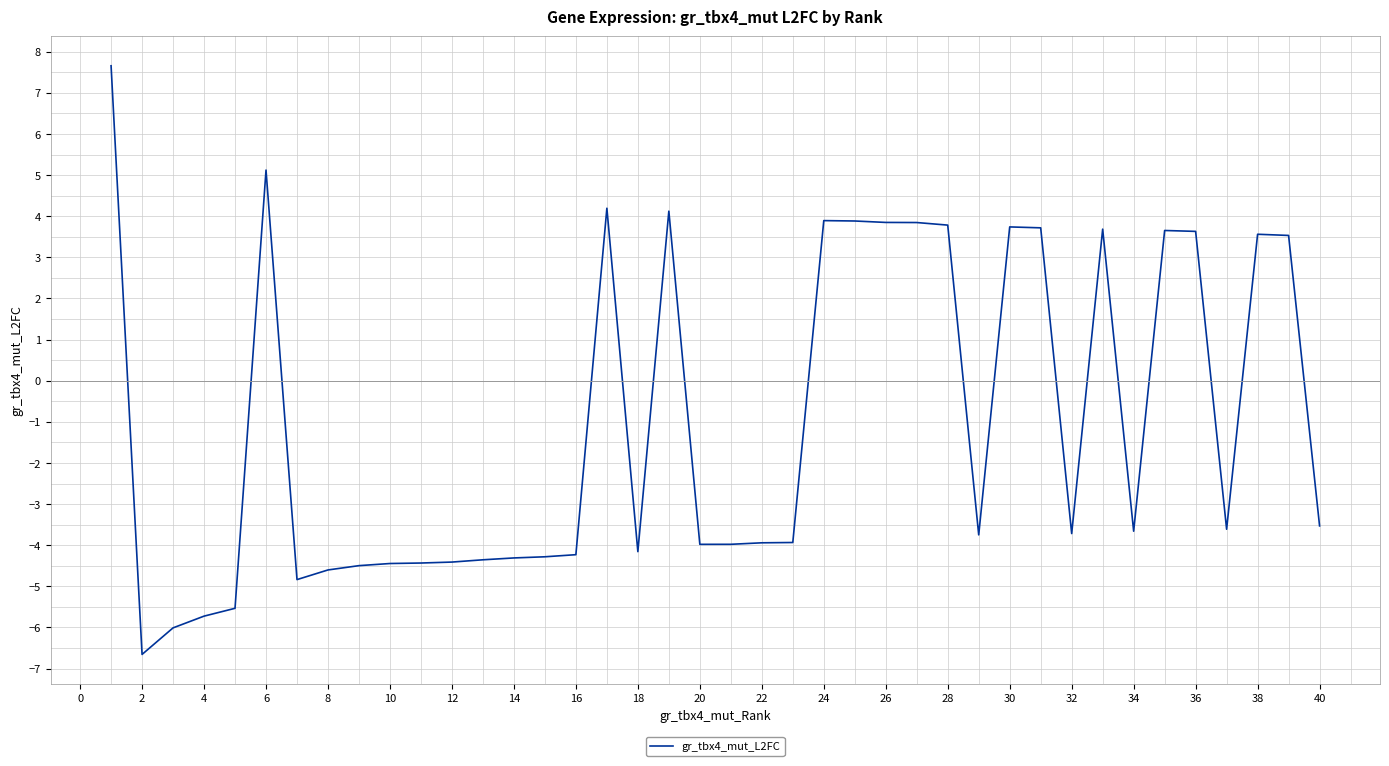

What is the difference between the maximum and minimum values?

14.3